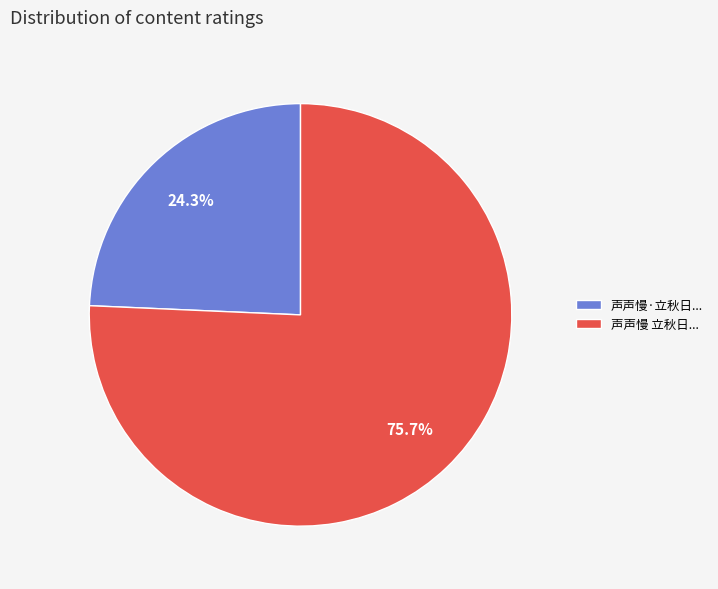

Rank the categories by value from lowest to highest.

声声慢·立秋日..., 声声慢 立秋日...